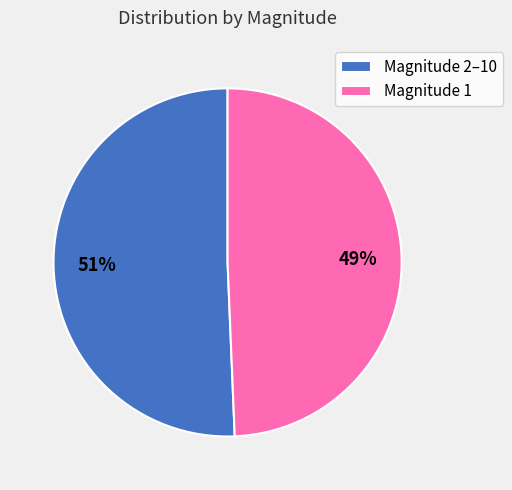

Is the sum of Magnitude 1 and Magnitude 2–10 greater than half?

Yes